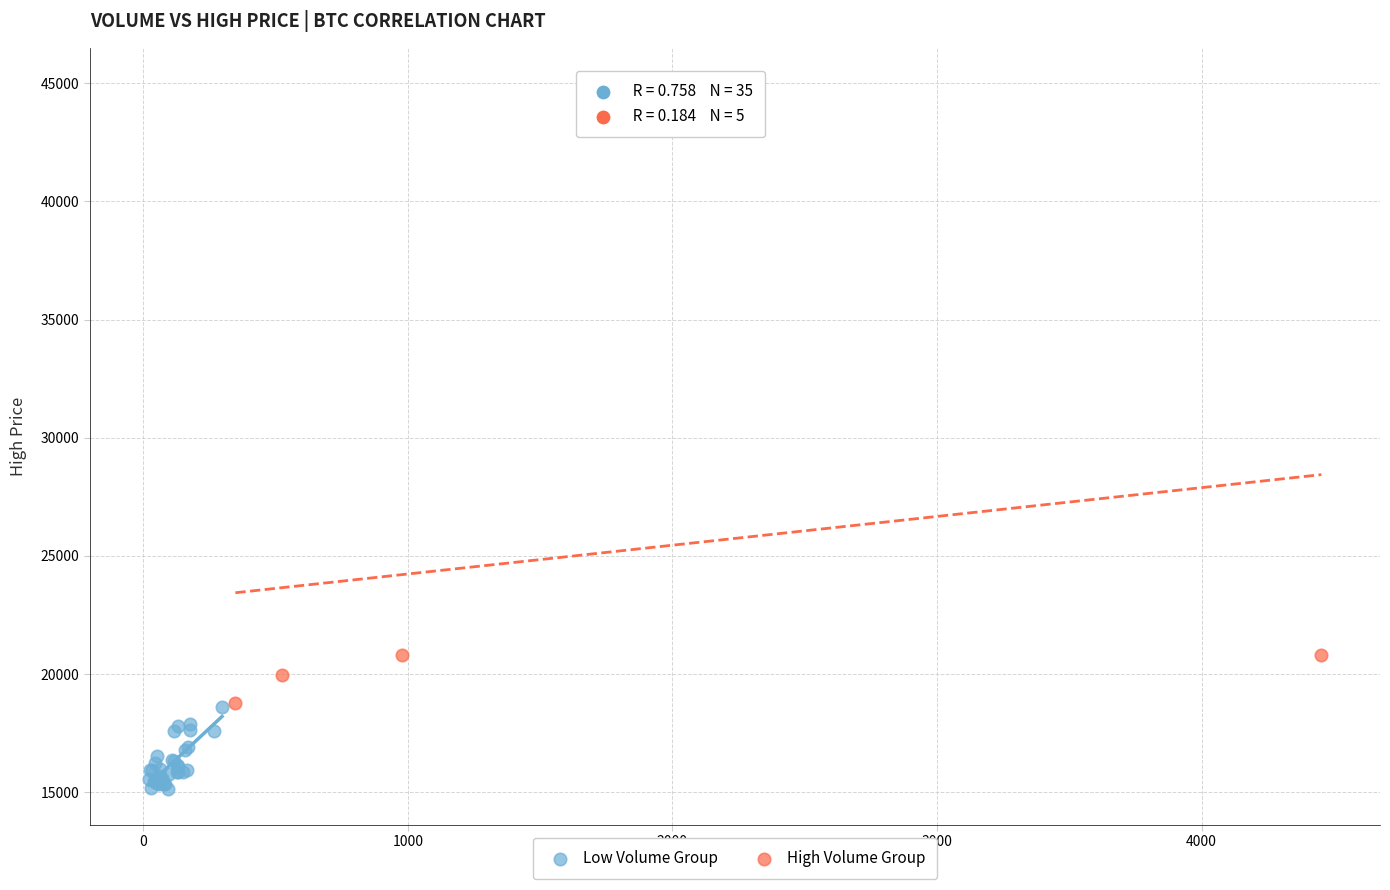

What are all the series names shown in the legend?

Low Volume Group, High Volume Group